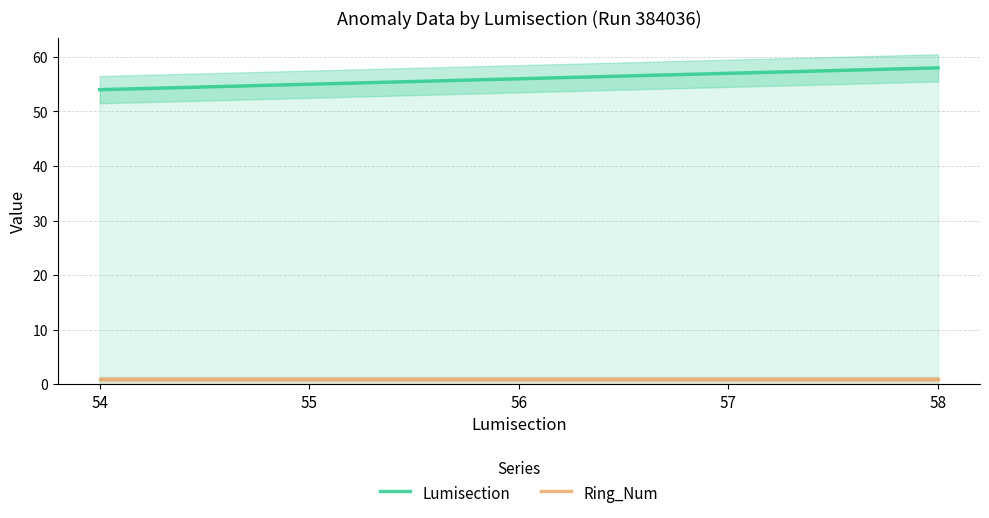

What is the smallest value displayed?

1